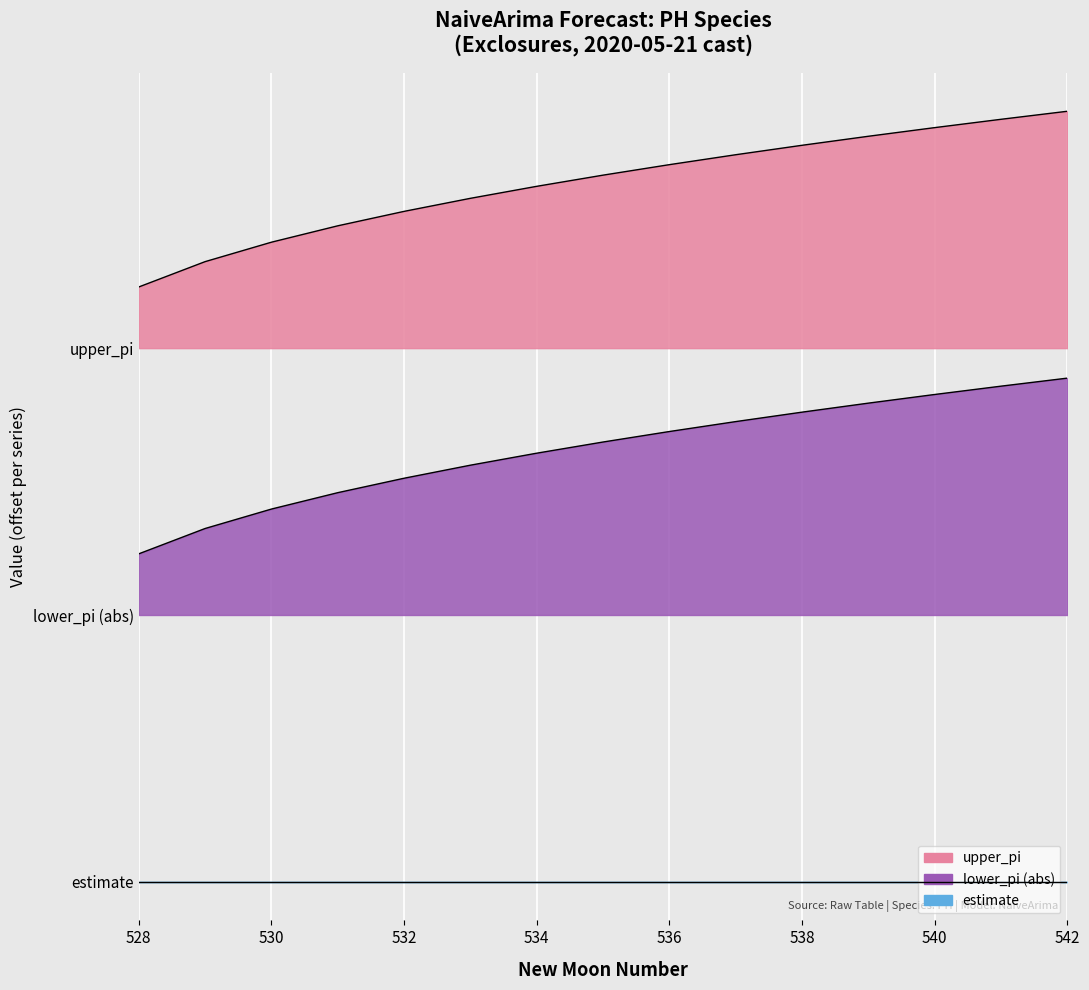

Which category has the highest value across all series?

542